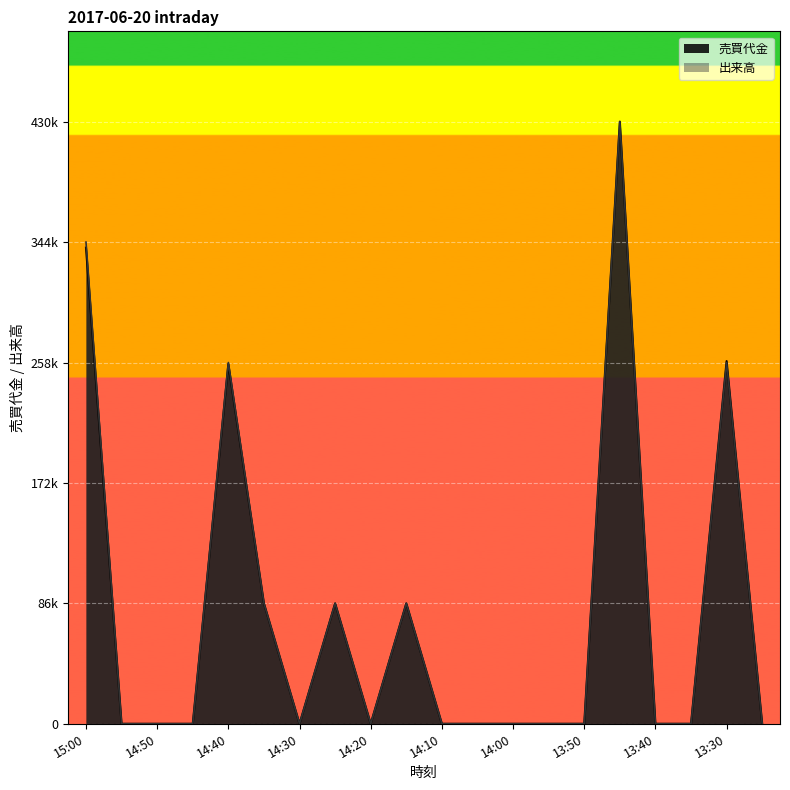

True or false: 出来高 and 売買代金 cross at least once.

False